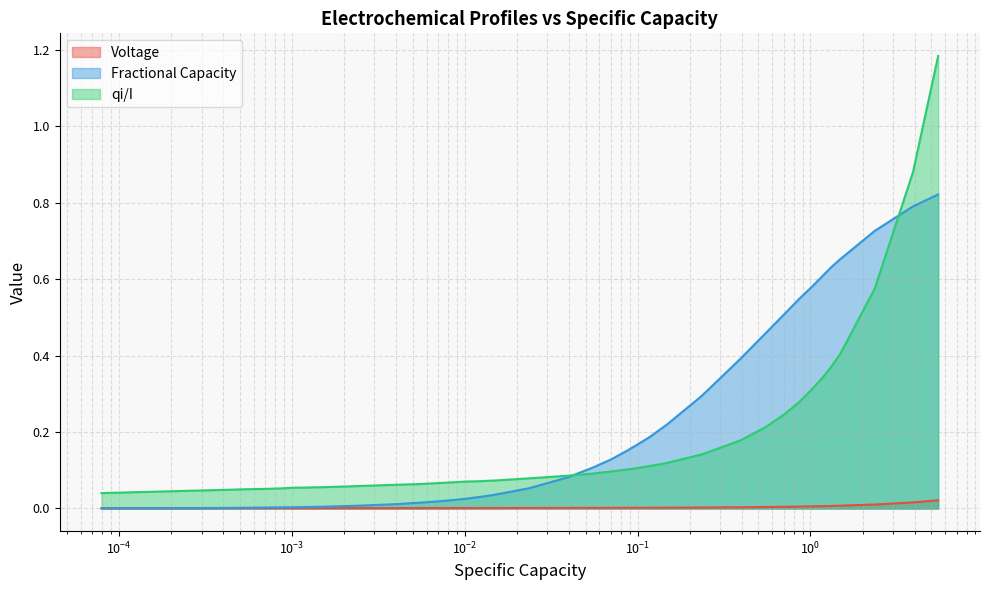

List the series in order of their peak value, lowest first.

Voltage, Fractional Capacity, qi/I